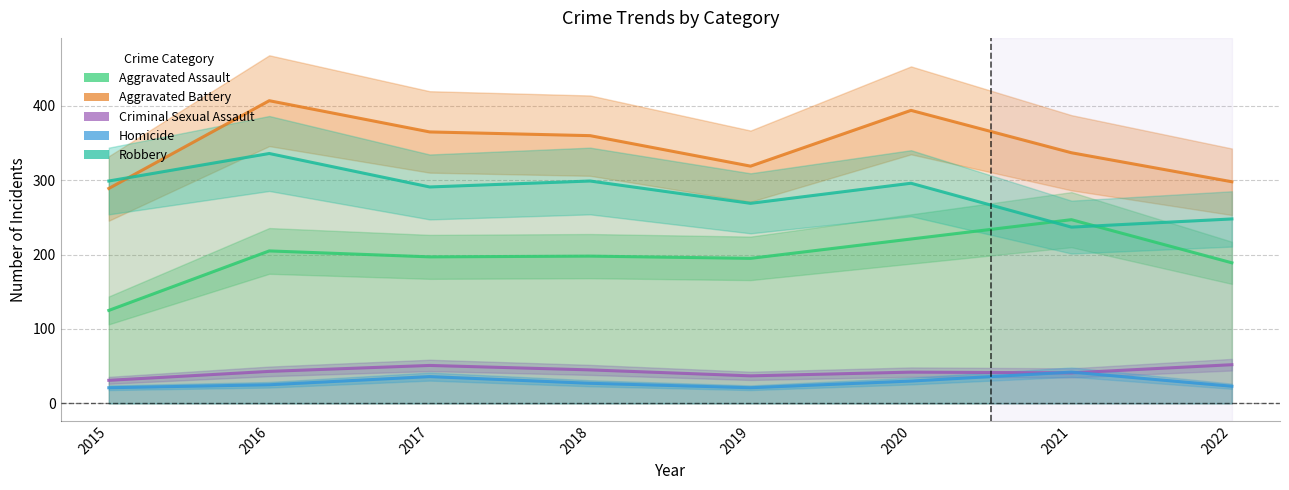

What value does the Criminal Sexual Assault series have at 2017, to the nearest 5?

50